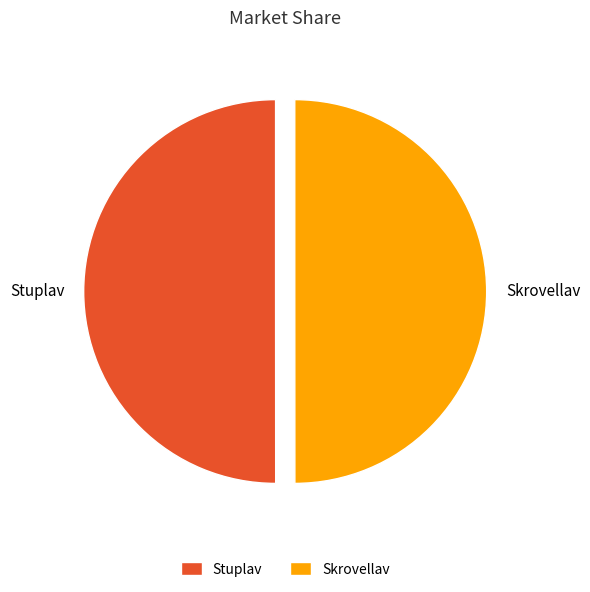

Approximately how many times larger is the value at Skrovellav compared to Stuplav?

1.0